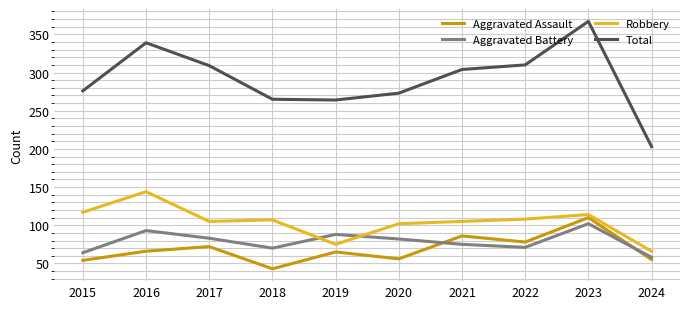

Is it true that Robbery equals 117 at 2015?

True